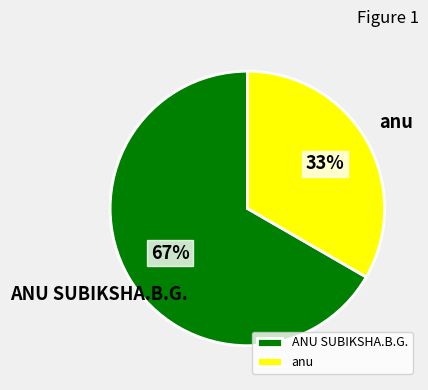

To the nearest percent, what is the combined percentage of ANU SUBIKSHA.B.G. and anu?

100%